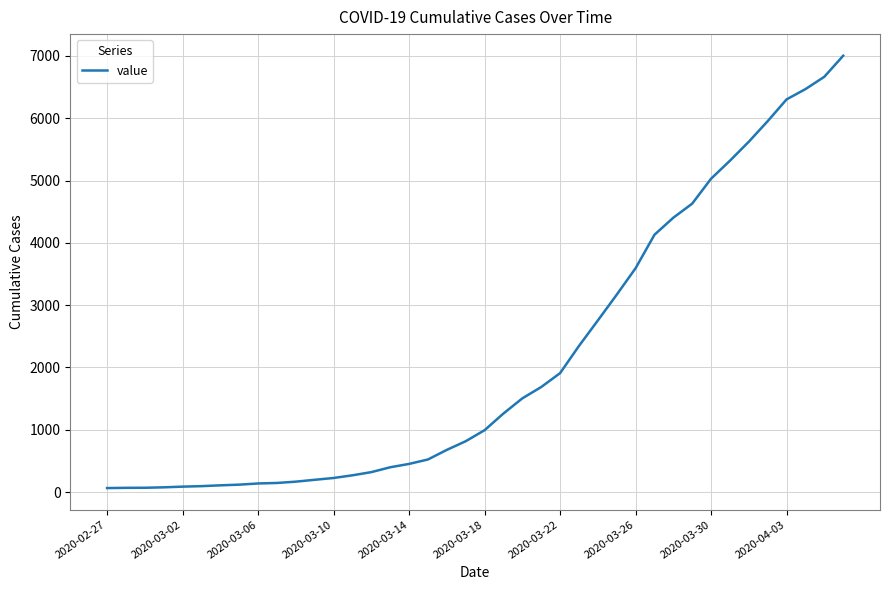

What is the greatest value displayed?

7004